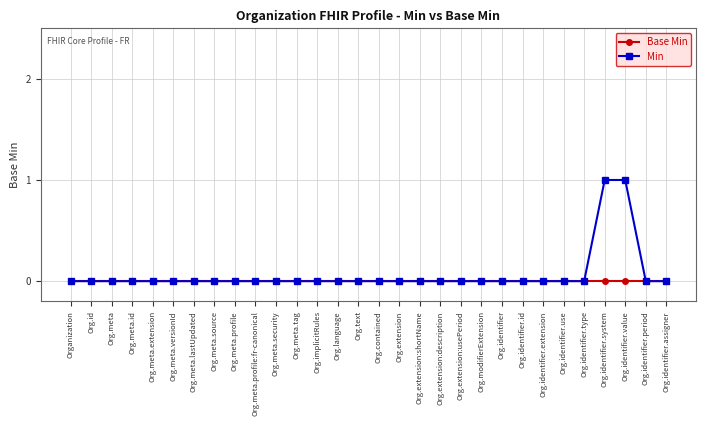

What are all the series names shown in the legend?

Base Min, Min